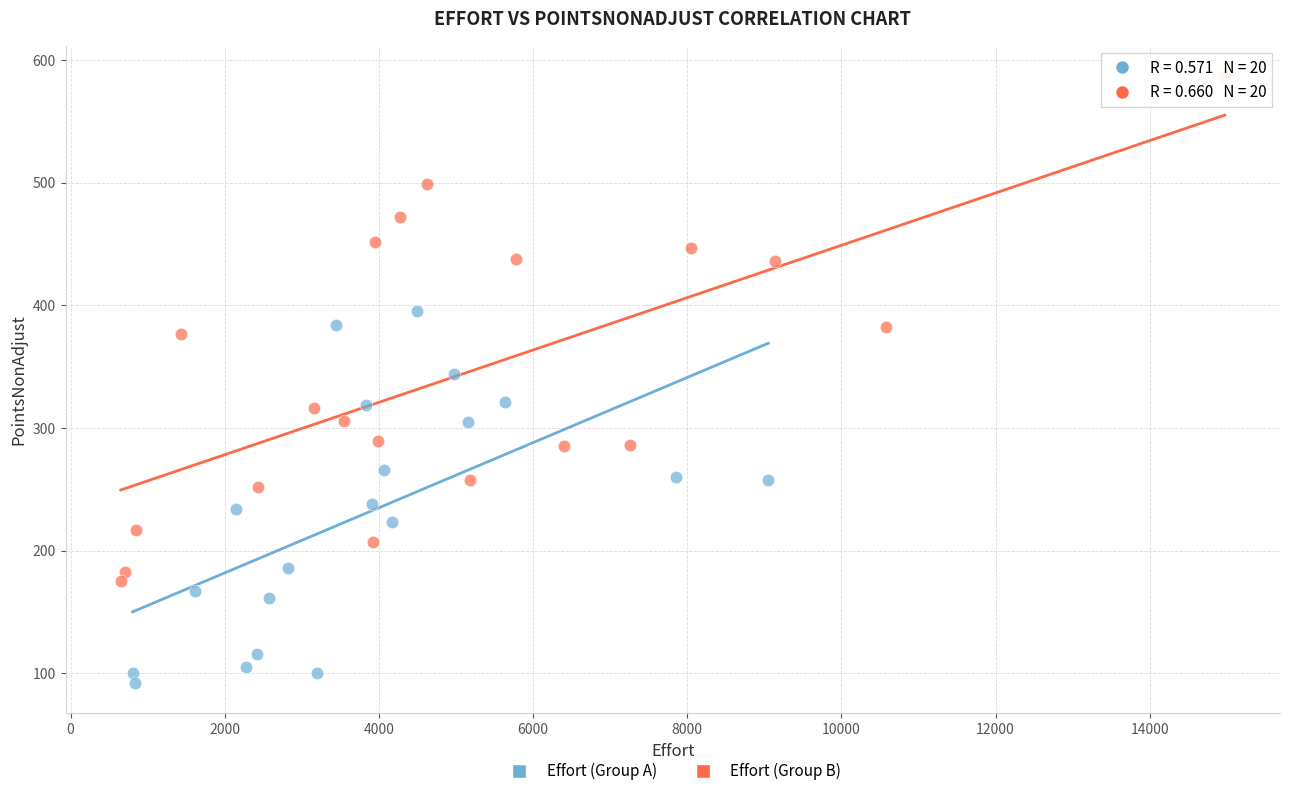

What are all the series names shown in the legend?

Effort (Group A), Effort (Group B)